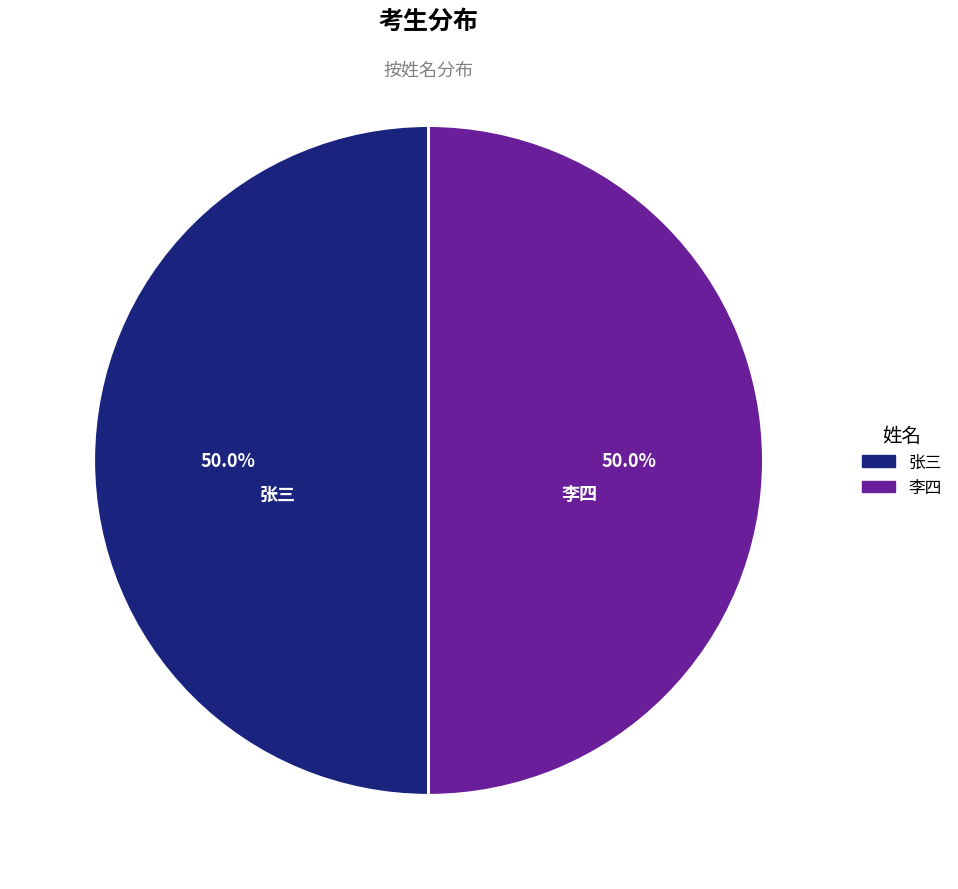

What is the ratio of the value at 李四 to the value at 张三?

1.0